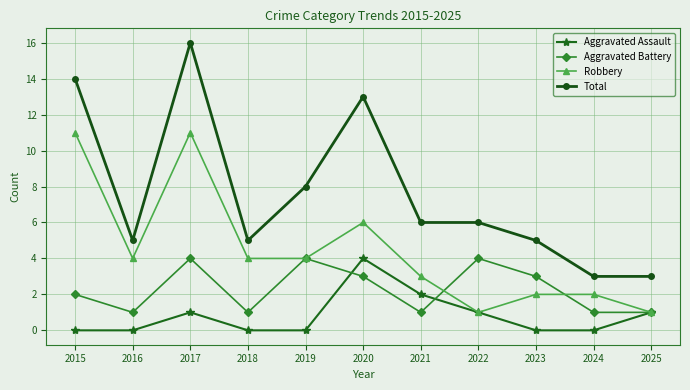

Reading right to left, what are all the values shown in this chart?

Aggravated Assault: 2025=1	2024=0	2023=0	2022=1	2021=2	2020=4	2019=0	2018=0	2017=1	2016=0	2015=0
Aggravated Battery: 2025=1	2024=1	2023=3	2022=4	2021=1	2020=3	2019=4	2018=1	2017=4	2016=1	2015=2
Robbery: 2025=1	2024=2	2023=2	2022=1	2021=3	2020=6	2019=4	2018=4	2017=11	2016=4	2015=11
Total: 2025=3	2024=3	2023=5	2022=6	2021=6	2020=13	2019=8	2018=5	2017=16	2016=5	2015=14